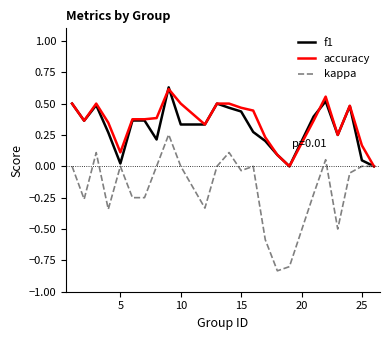

What are all the series names shown in the legend?

f1, accuracy, kappa